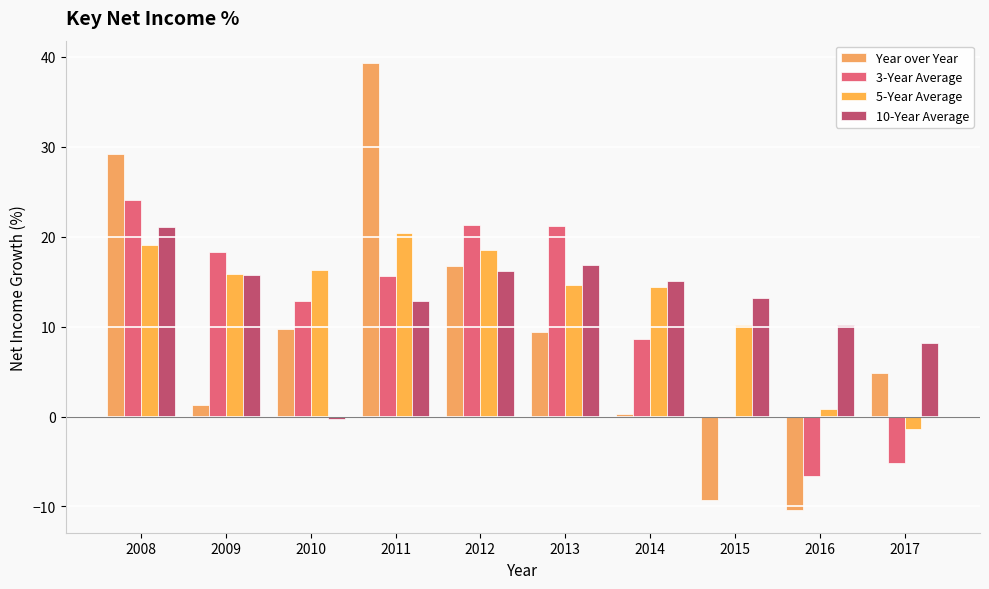

At how many categories does at least one series exceed 11?

8